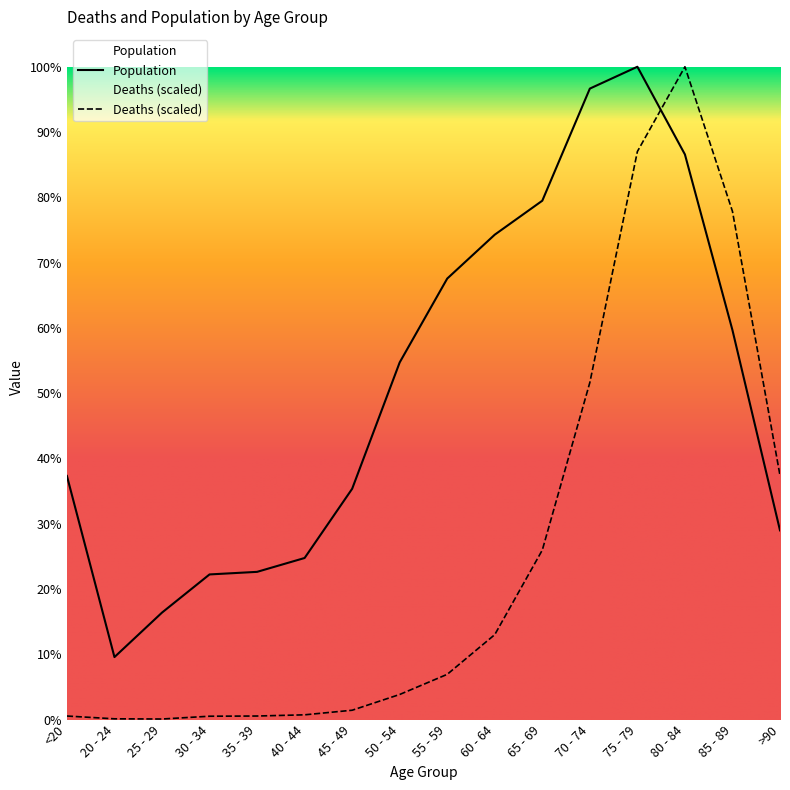

What is the label of the 16th point from the left?

>90